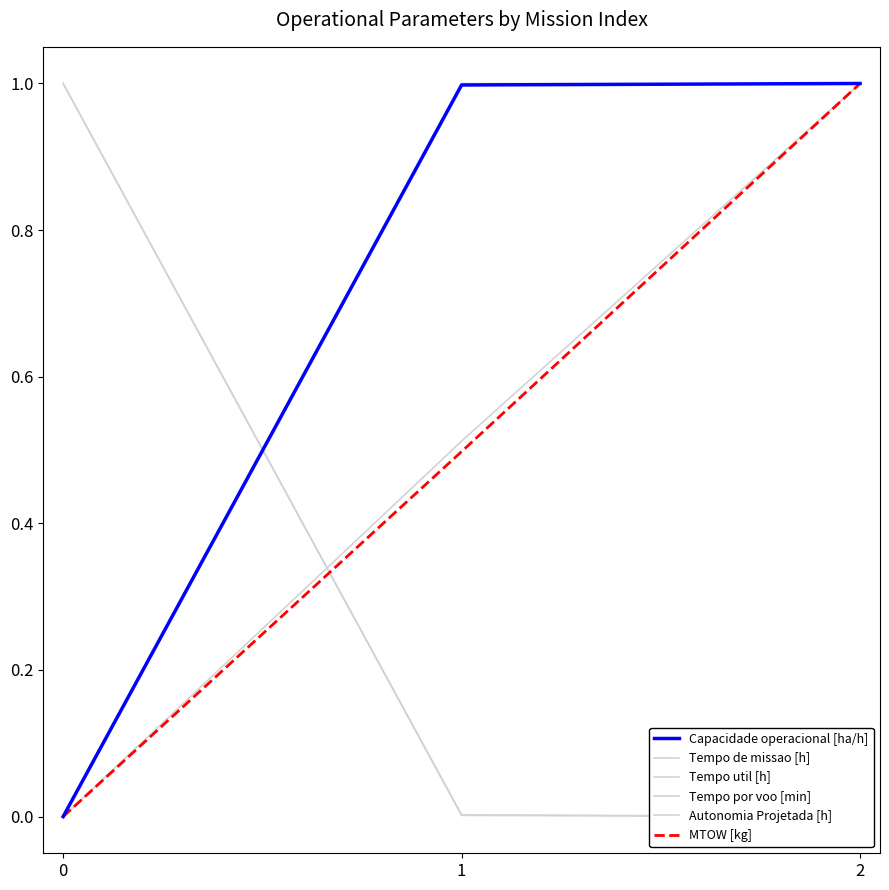

Which series changed the most between 0 and 2?

Capacidade operacional [ha/h]